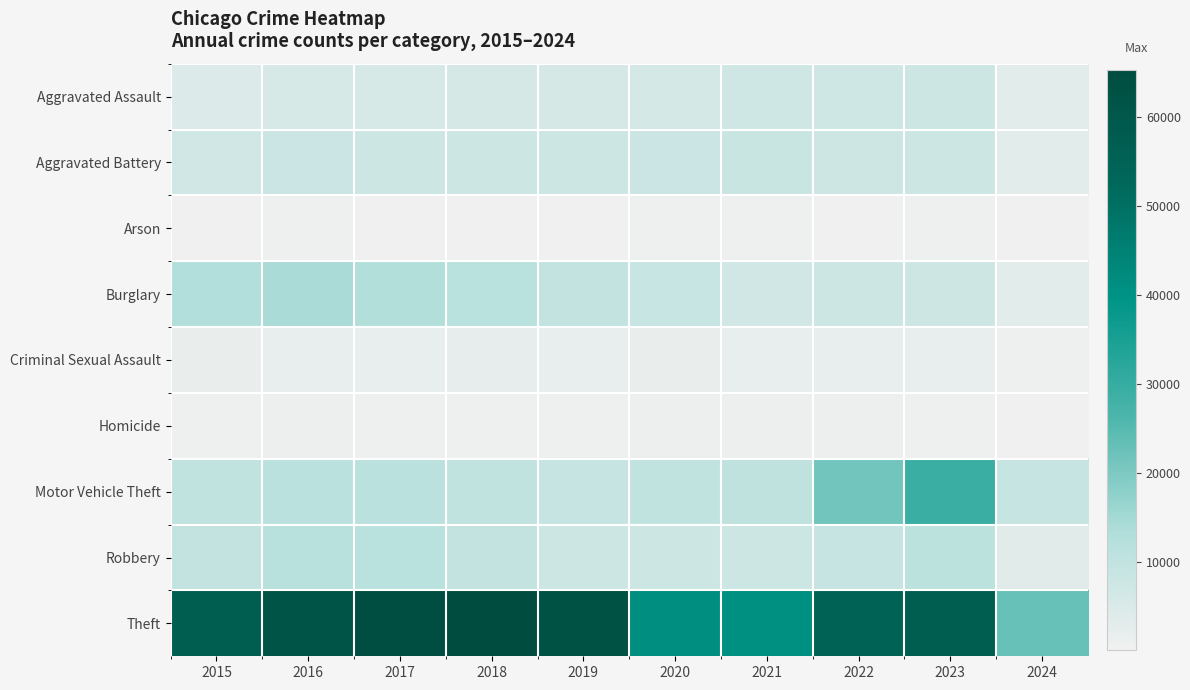

At which category is the sum across all series the highest?

2023